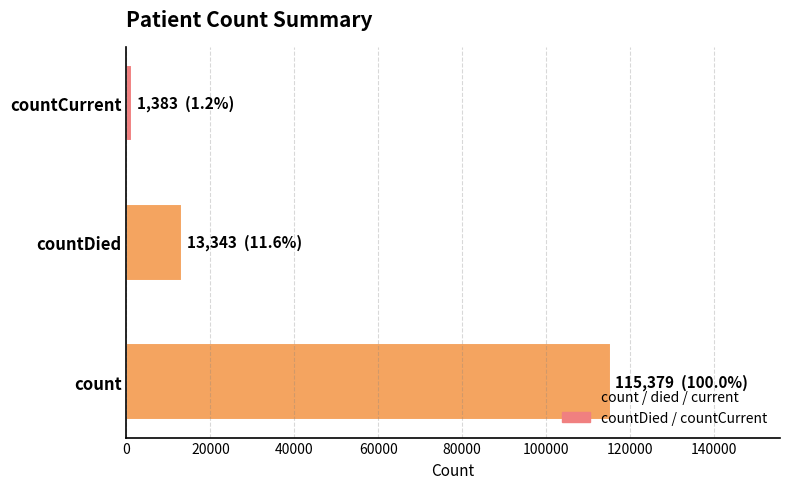

Which has a higher value, count or countCurrent?

count